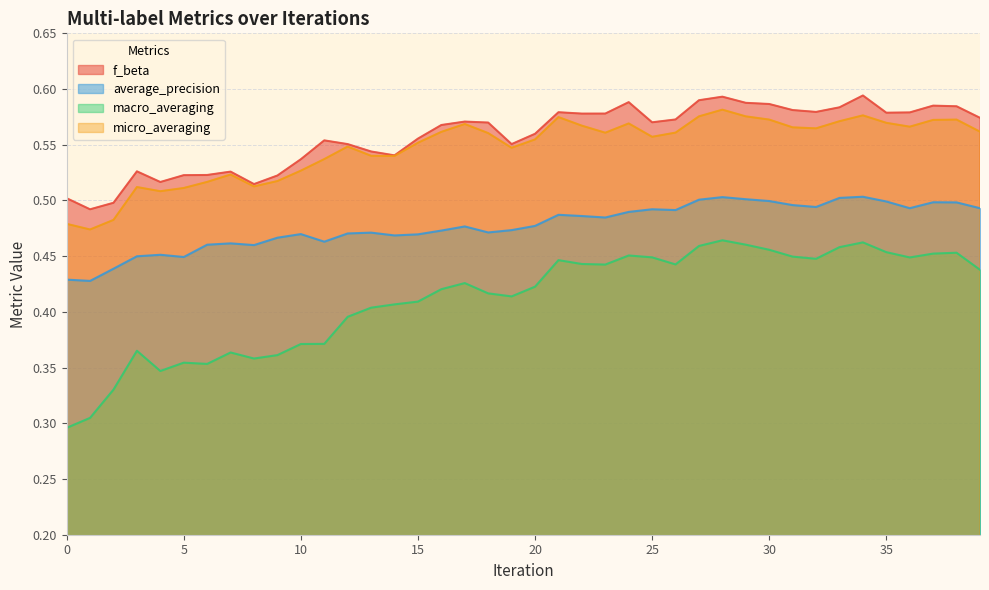

At 18, list the series in order from largest to smallest.

f_beta, micro_averaging, average_precision, macro_averaging